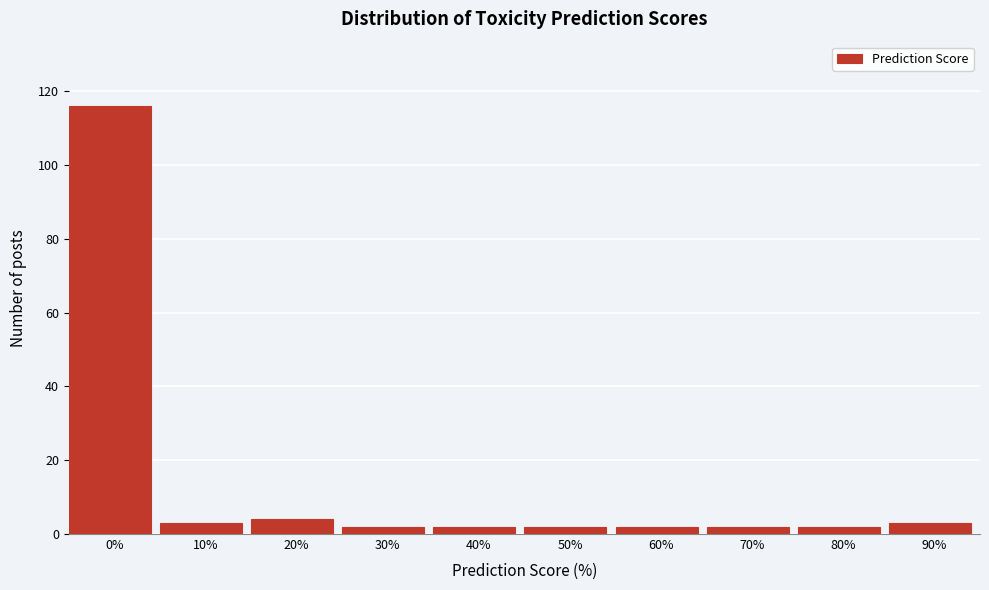

Reading left to right, extract all data points from this chart.

116	3	4	2	2	2	2	2	2	3